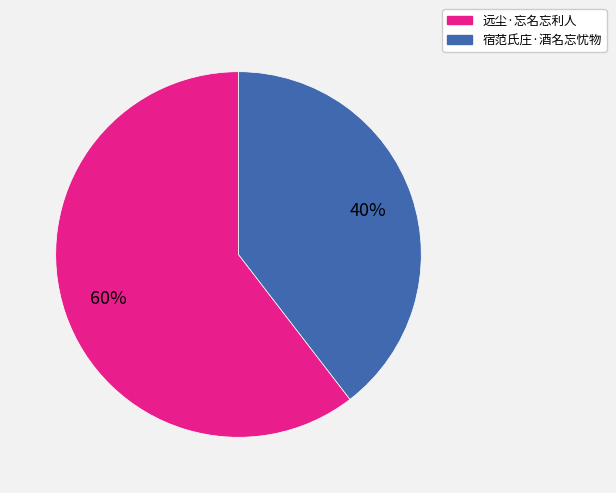

True or false: 远尘·忘名忘利人 accounts for 60% of the total.

True